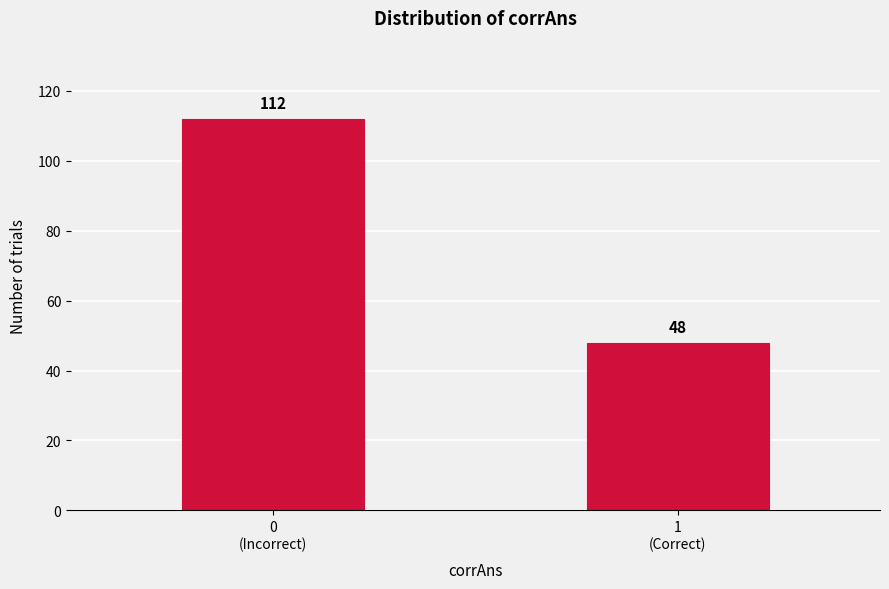

Reading left to right, extract all data points from this chart.

112	48